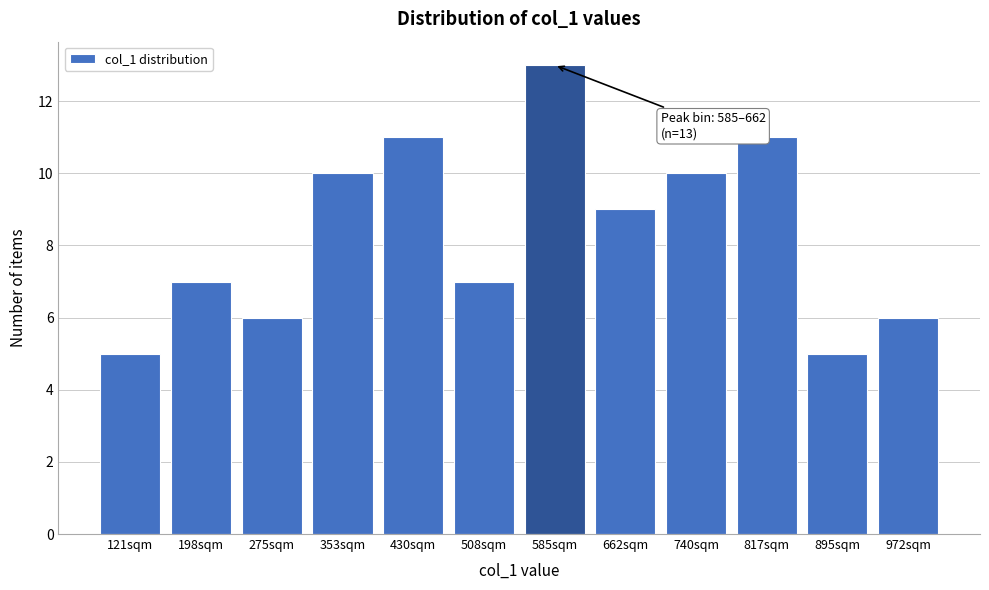

Reading left to right, what are all the values shown in this chart?

121sqm=5	198sqm=7	275sqm=6	353sqm=10	430sqm=11	508sqm=7	585sqm=13	662sqm=9	740sqm=10	817sqm=11	895sqm=5	972sqm=6